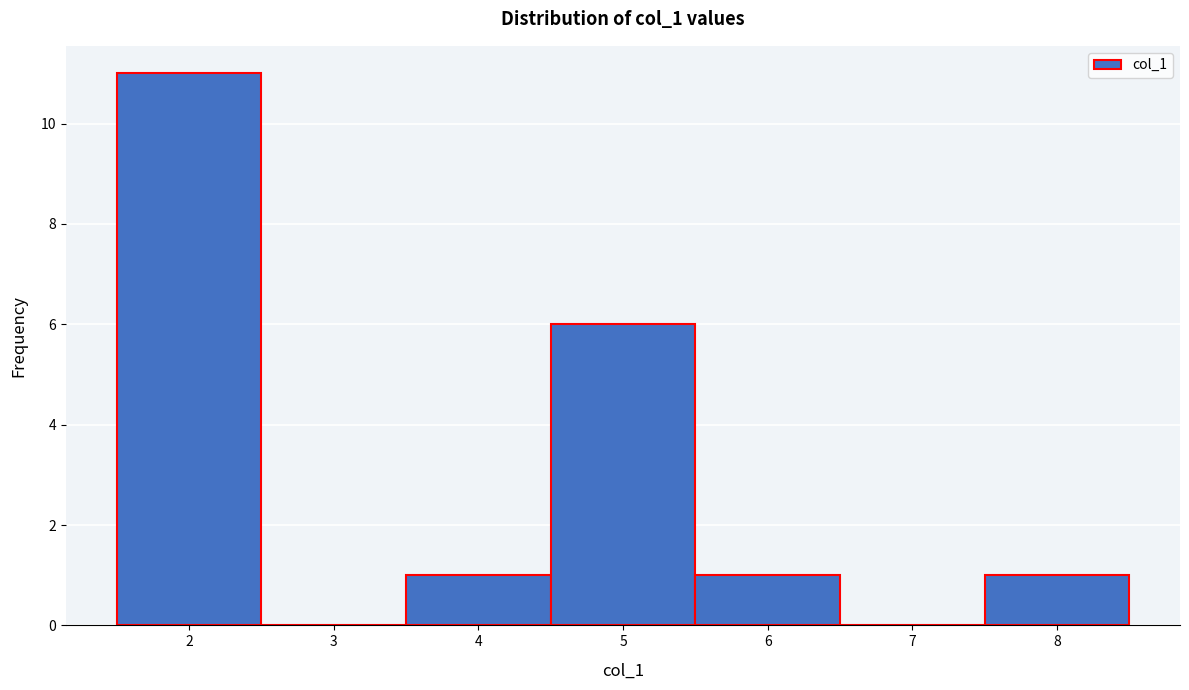

Reading left to right, transcribe this chart: for each bar, give the range it covers on the x-axis and its height. The values are not printed on the chart, so give them approximately, as read against the axis.

1.5 to 2.5: 11
2.5 to 3.5: 0
3.5 to 4.5: 1
4.5 to 5.5: 6
5.5 to 6.5: 1
6.5 to 7.5: 0
7.5 to 8.5: 1